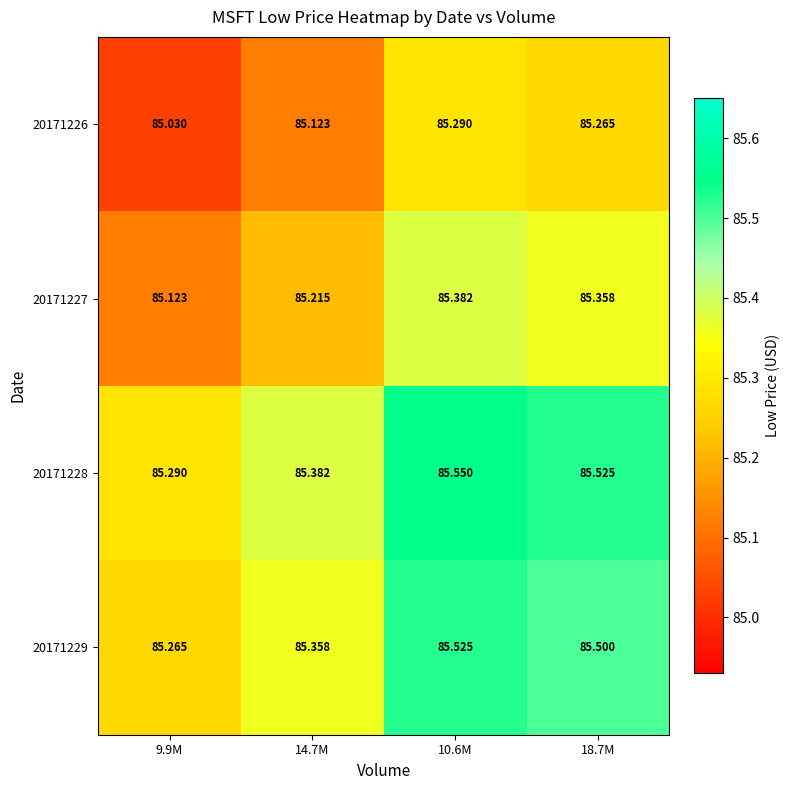

Is the value of 20171226 at 10.6M greater than the value of 20171228 at 18.7M?

No